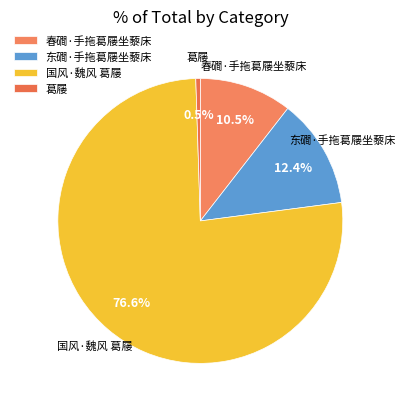

What is the total percentage of 春磵·手拖葛屦坐藜床 and 东磵·手拖葛屦坐藜床?

22.9%